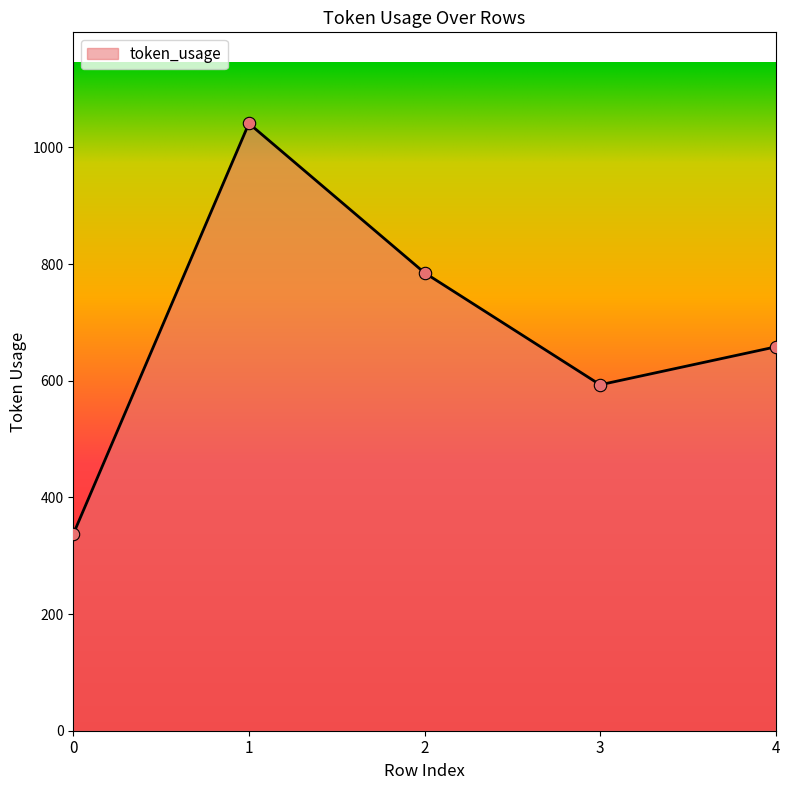

What is the change in value from 1 to 3?

-448